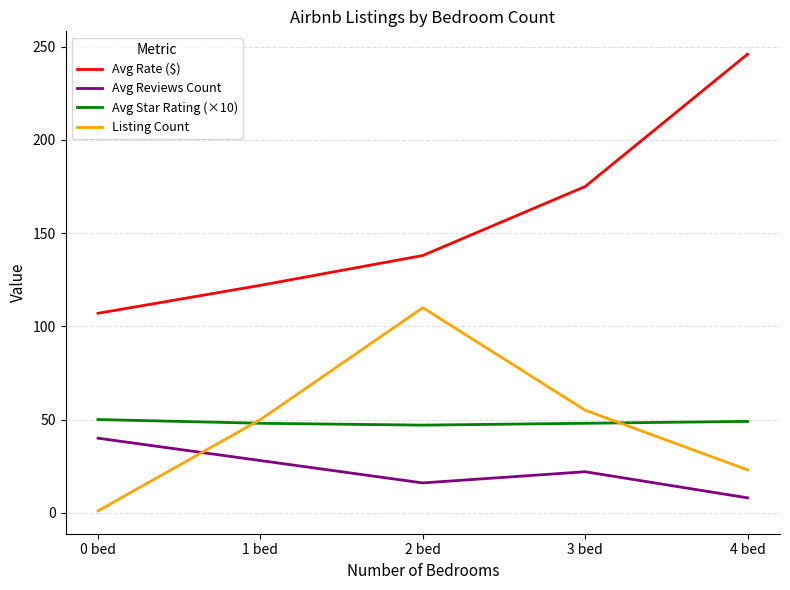

At 4 bed, list the series in order from largest to smallest.

Avg Rate ($), Avg Star Rating (×10), Listing Count, Avg Reviews Count